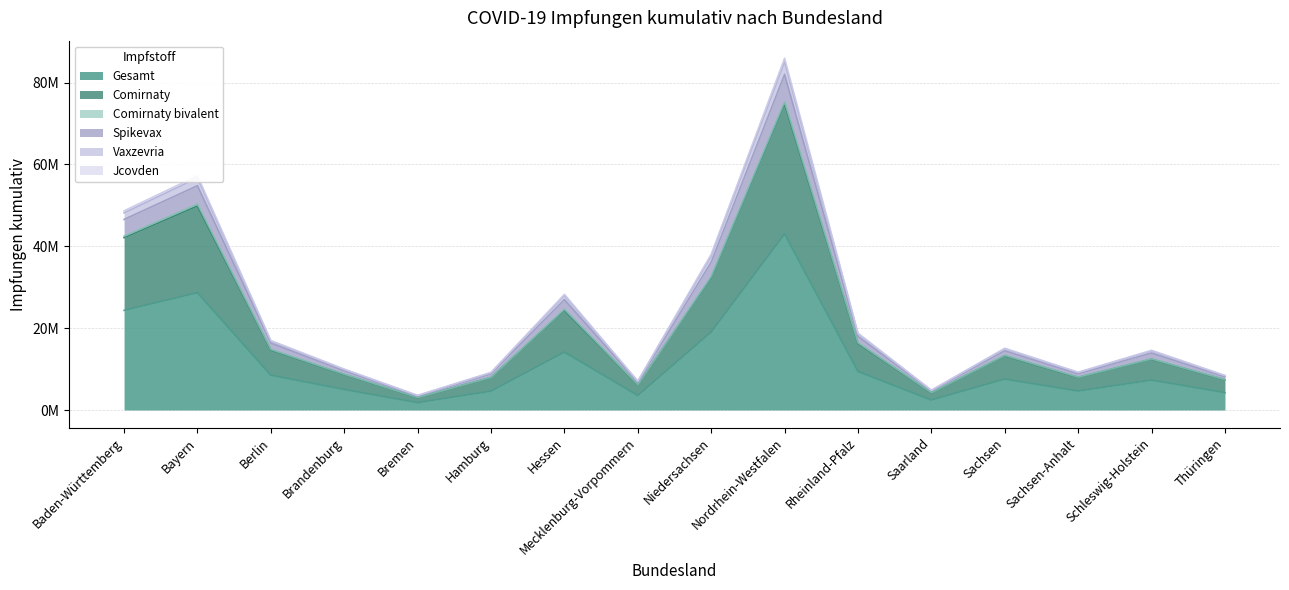

True or false: Vaxzevria has more than 0 points higher than both neighbors.

True